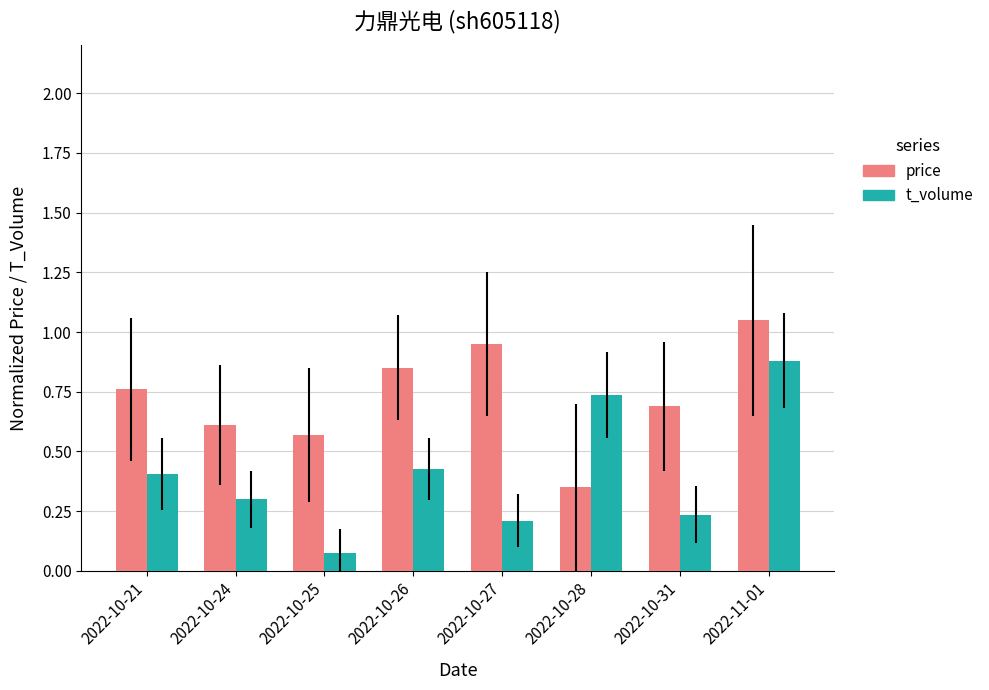

What is the label of the 4th bar from the left?

2022-10-26